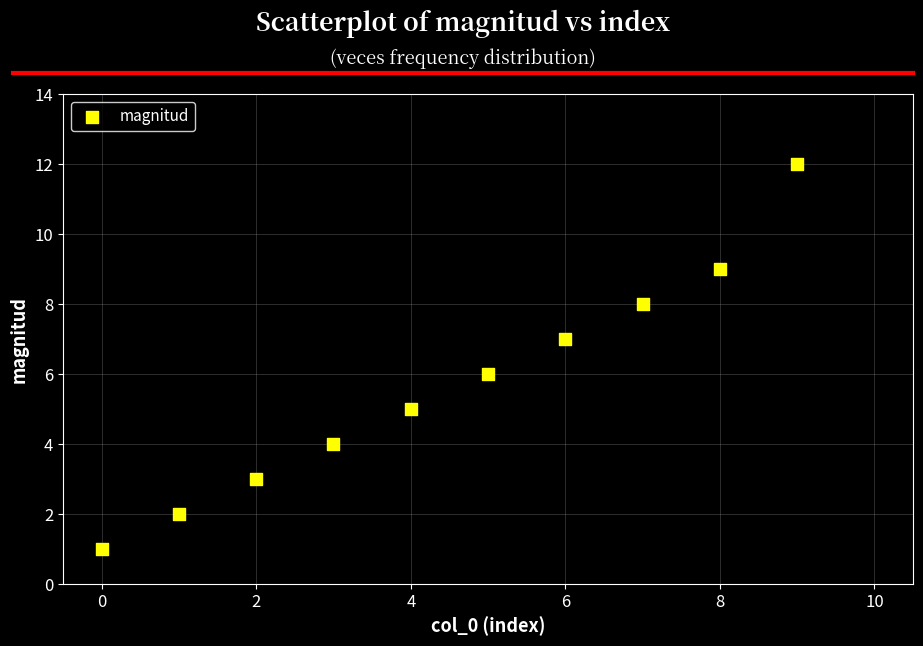

What is the average Y value?

6